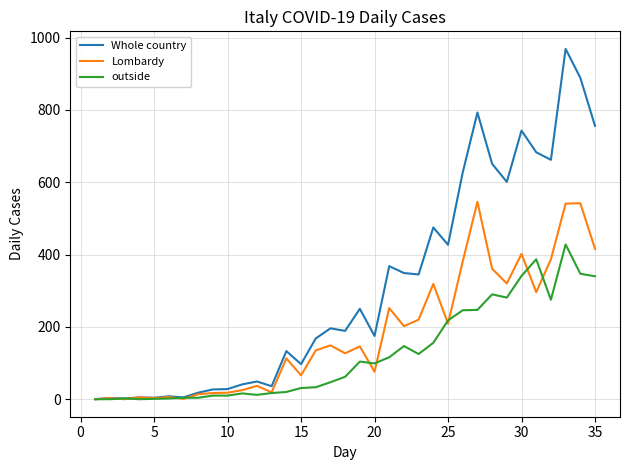

Which series has the widest spread of values?

Whole country